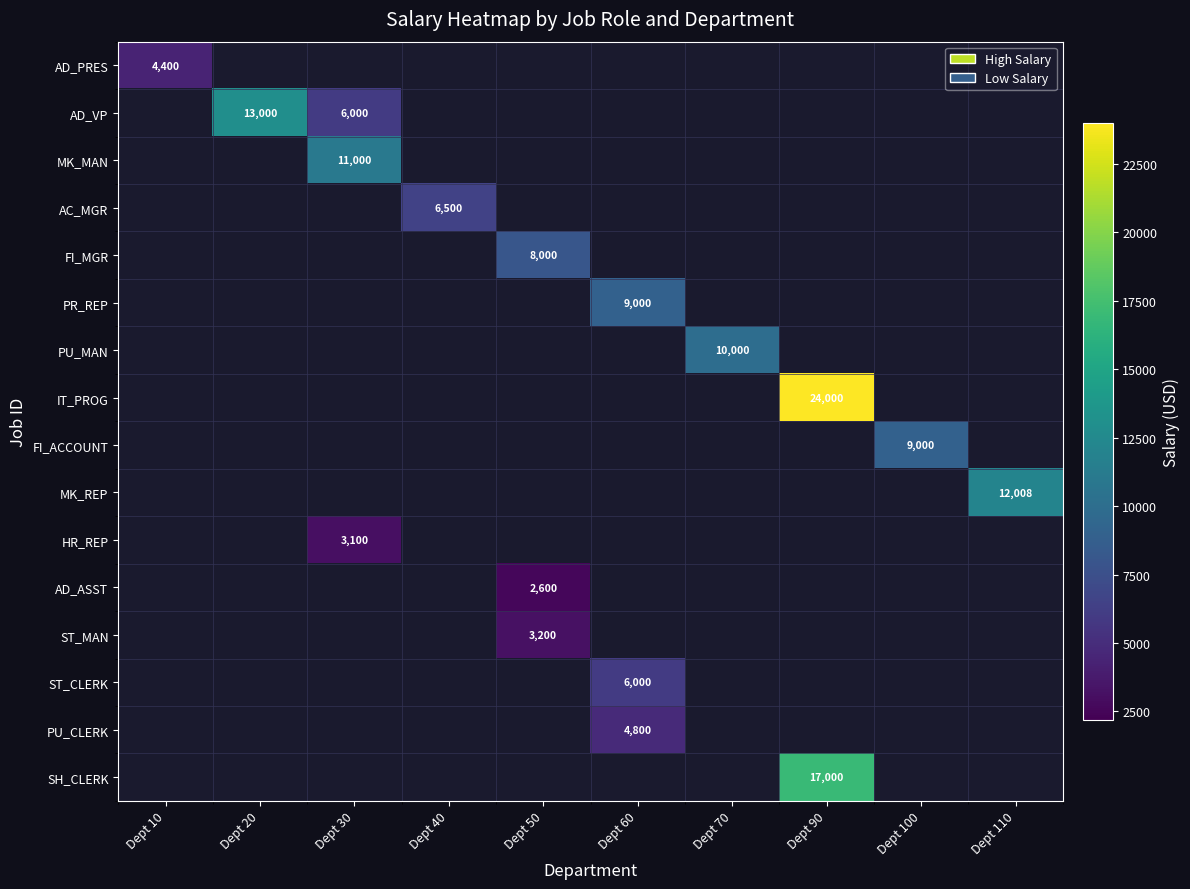

Is it true that PR_REP equals 9000 at Dept 60?

True